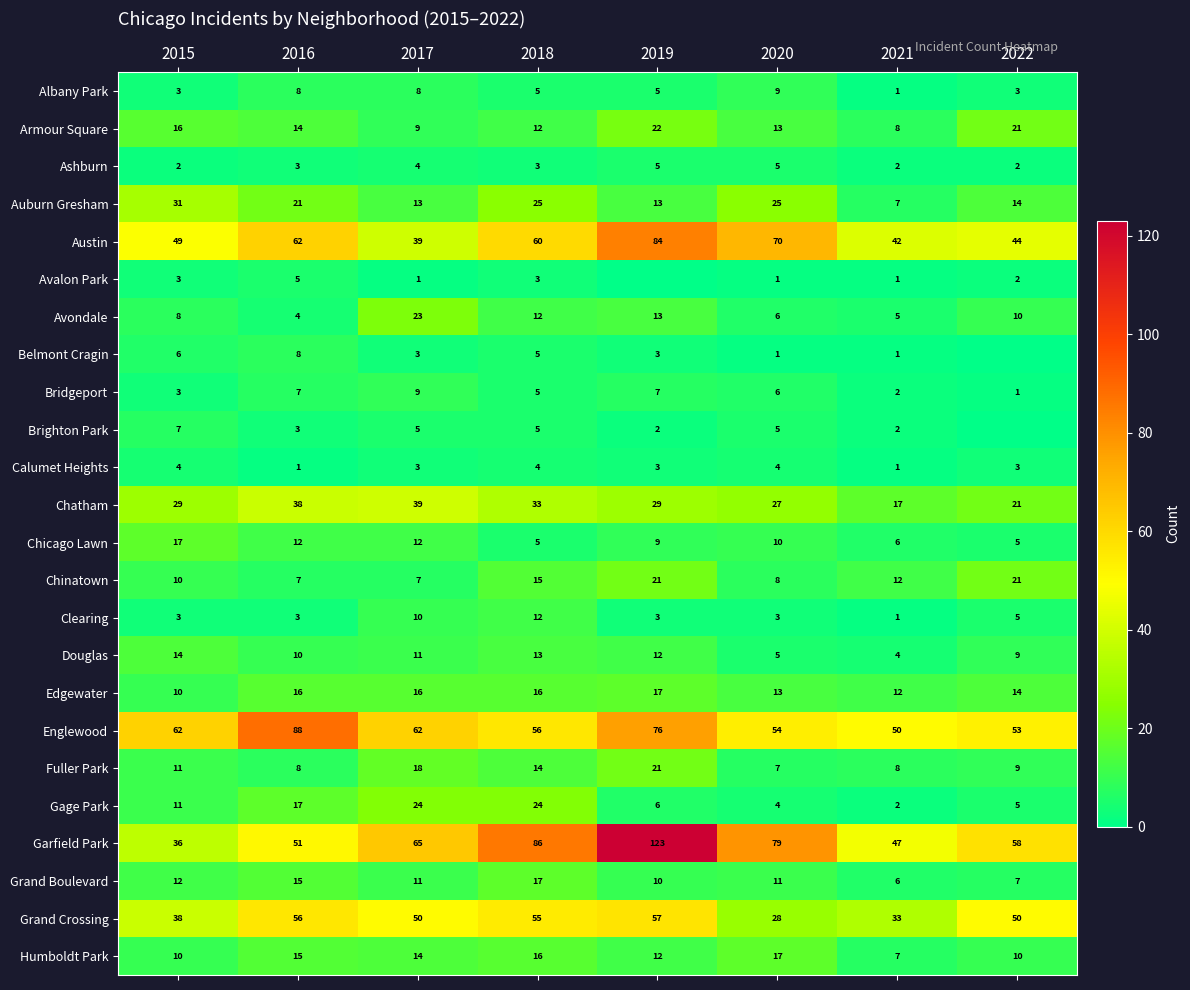

What is the difference between the highest and lowest values at 2017?

64